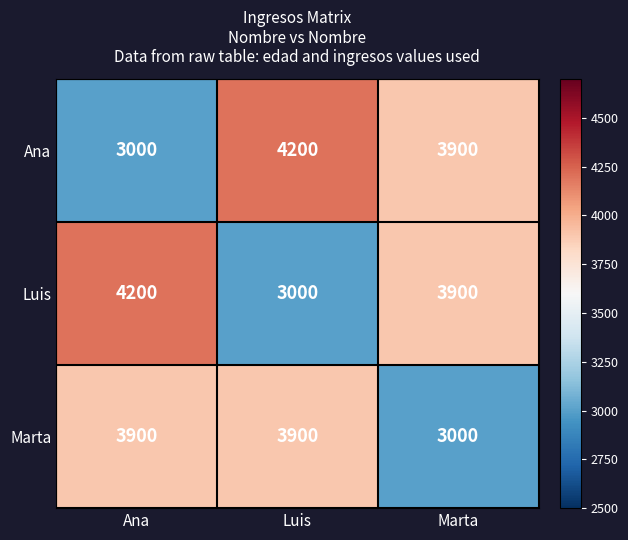

Is the value of Luis at Ana greater than the value of Marta at Luis?

Yes